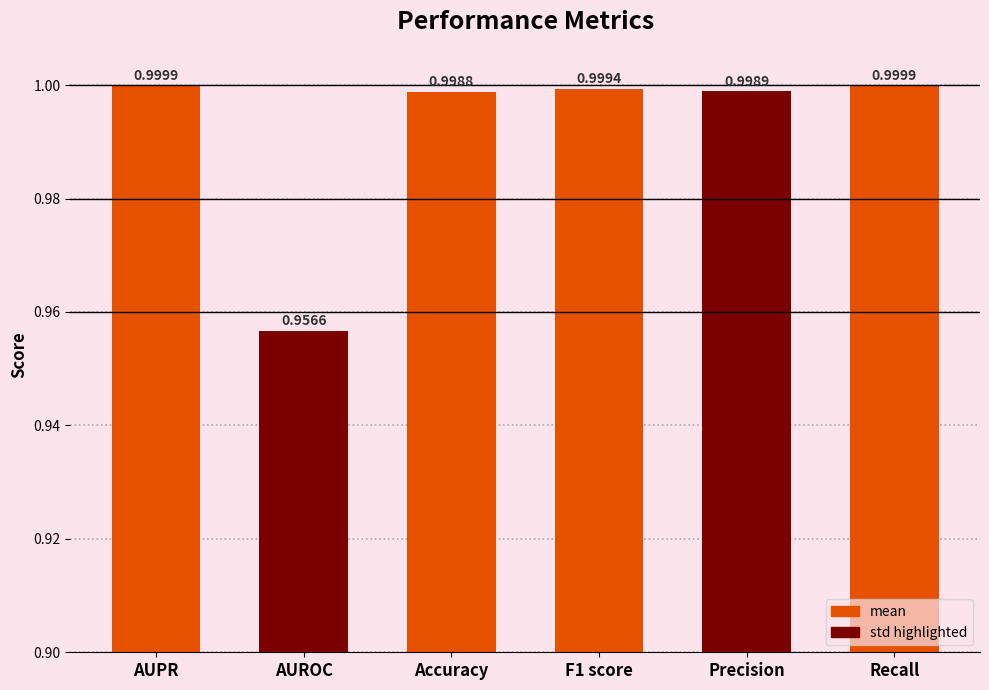

Between Accuracy and Precision, which is larger?

Precision